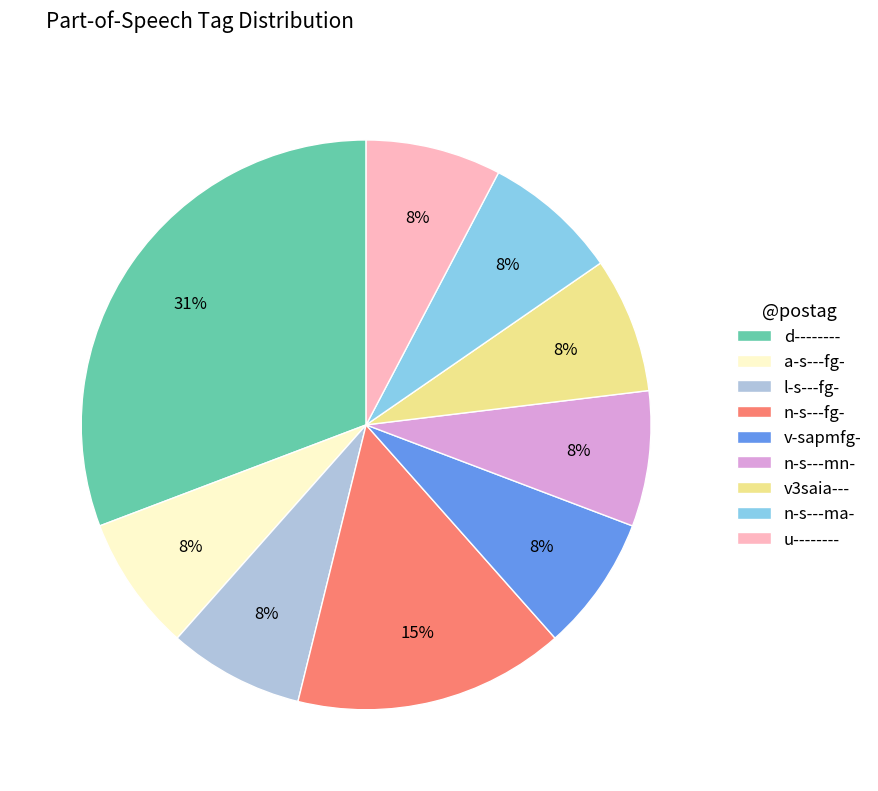

How many segments does this pie chart have?

9